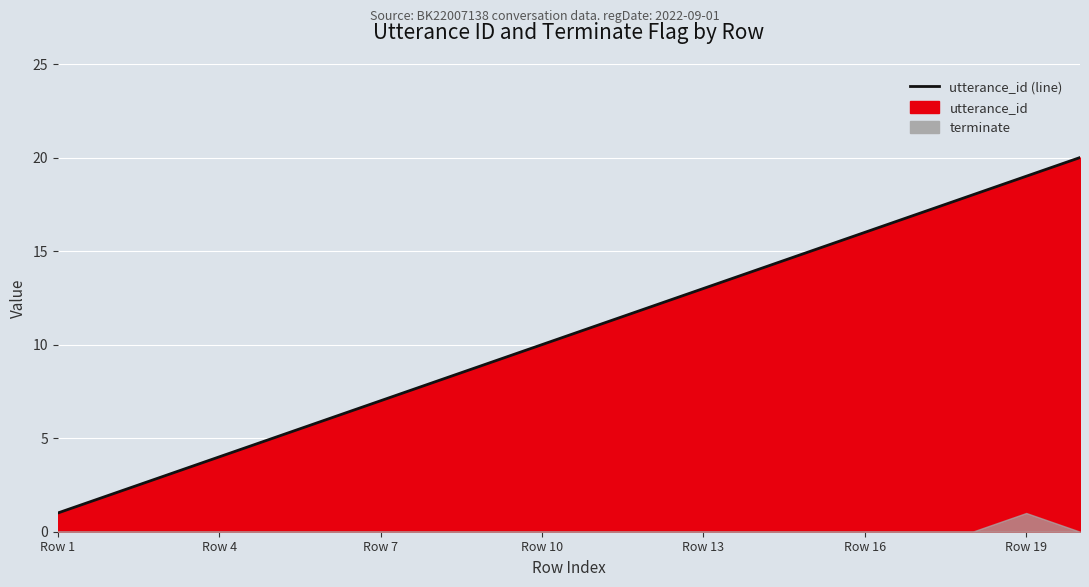

True or false: the data has more than 1 interior local peaks.

False